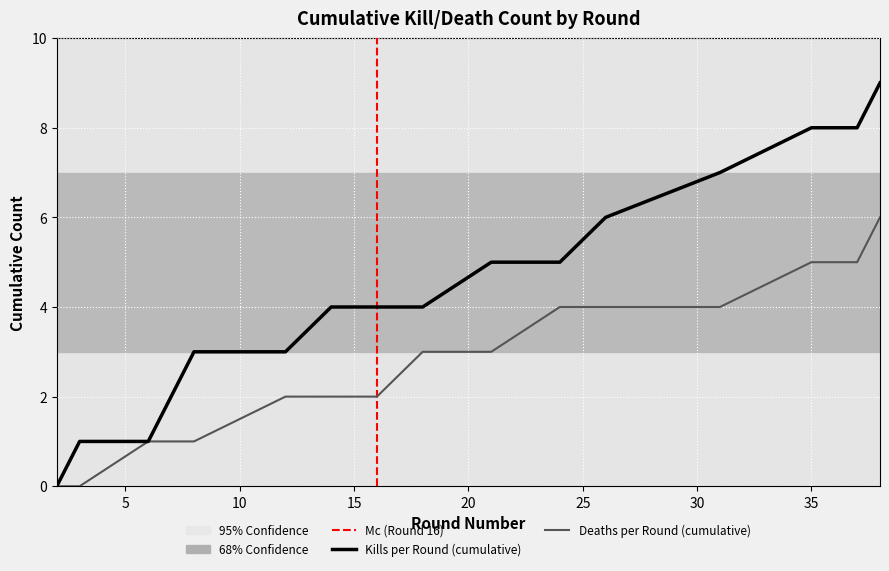

Reading left to right, list all the values displayed in this chart.

Kills per Round (cumulative): 0	1	1	2	3	3	4	4	4	5	5	6	7	8	8	9
Deaths per Round (cumulative): 0	0	1	1	1	2	2	2	3	3	4	4	4	5	5	6